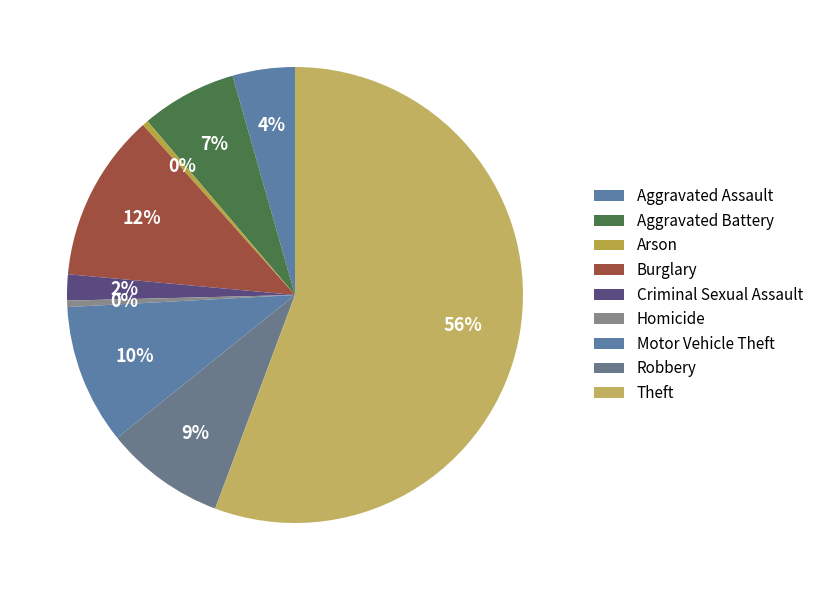

What is the smallest slice in the pie chart?

Arson